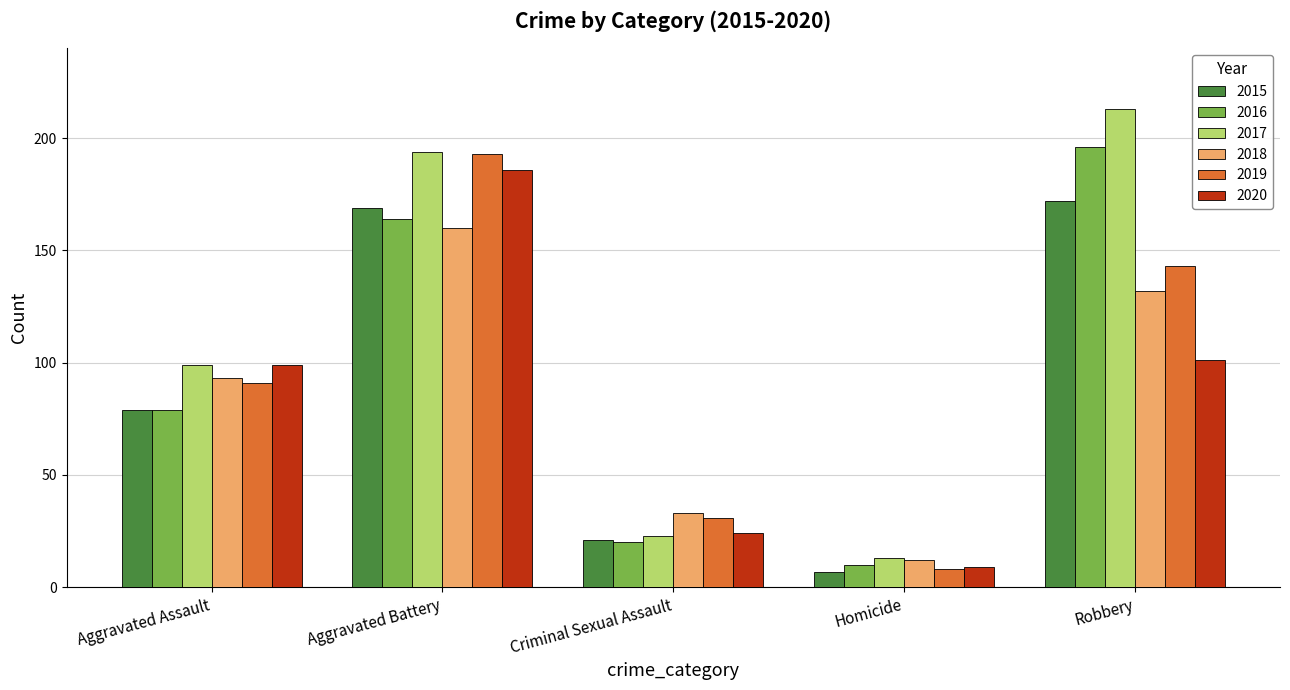

Reading left to right, extract all data points from this chart.

2015: 79	169	21	7	172
2016: 79	164	20	10	196
2017: 99	194	23	13	213
2018: 93	160	33	12	132
2019: 91	193	31	8	143
2020: 99	186	24	9	101